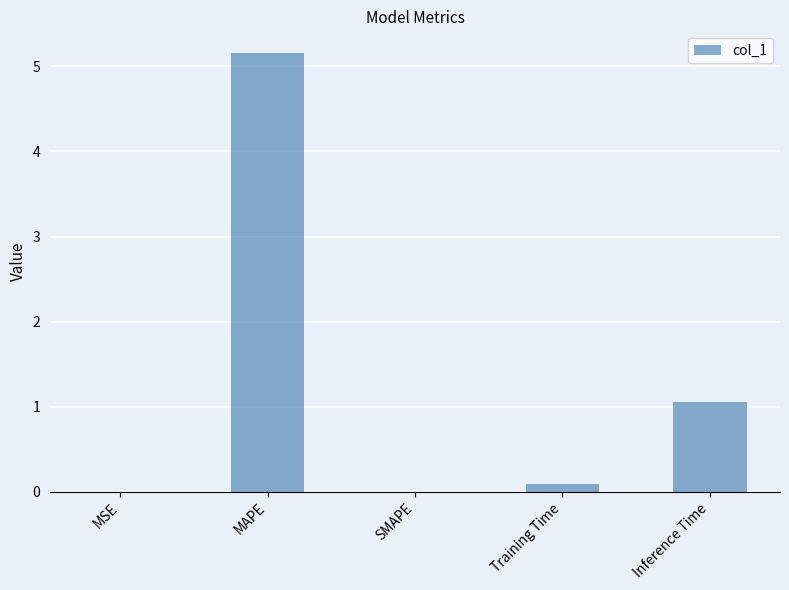

What is the greatest value displayed?

5.2